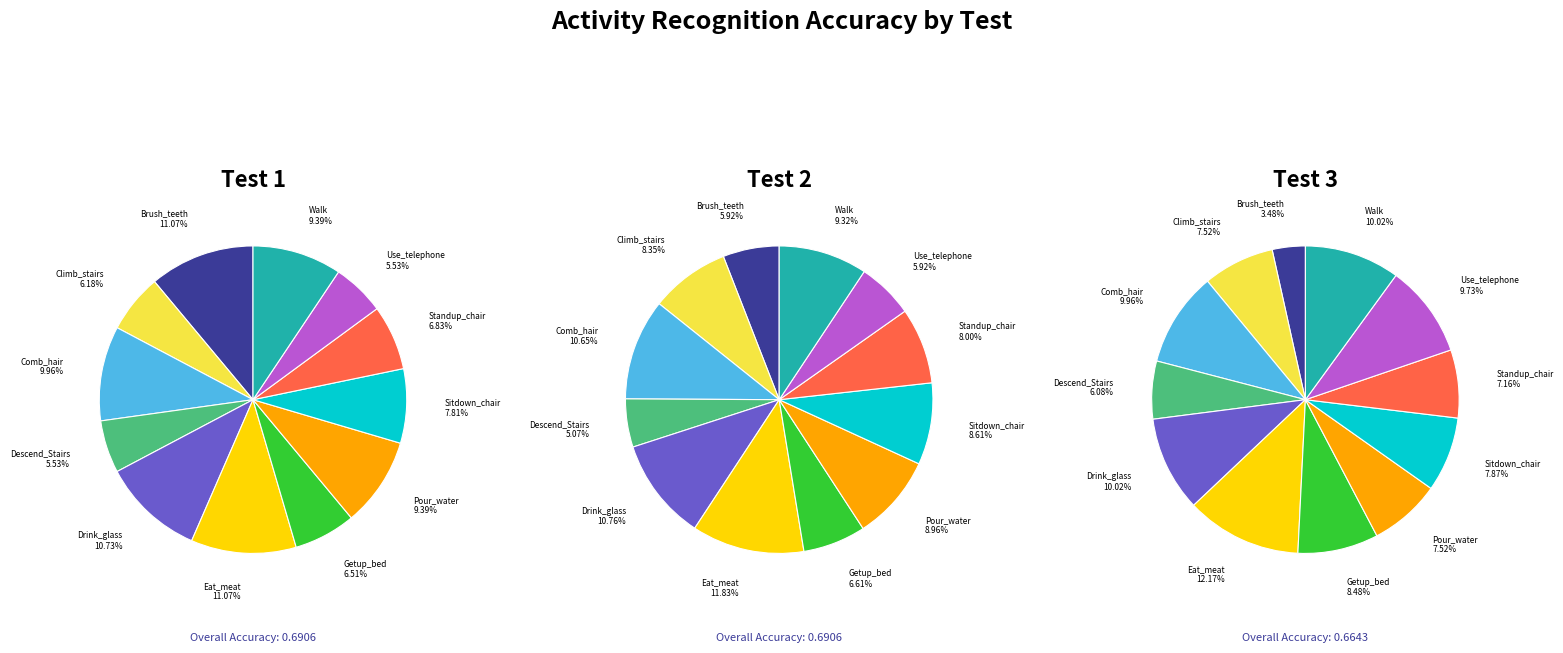

Is it true that Walk is 9% of the pie?

True